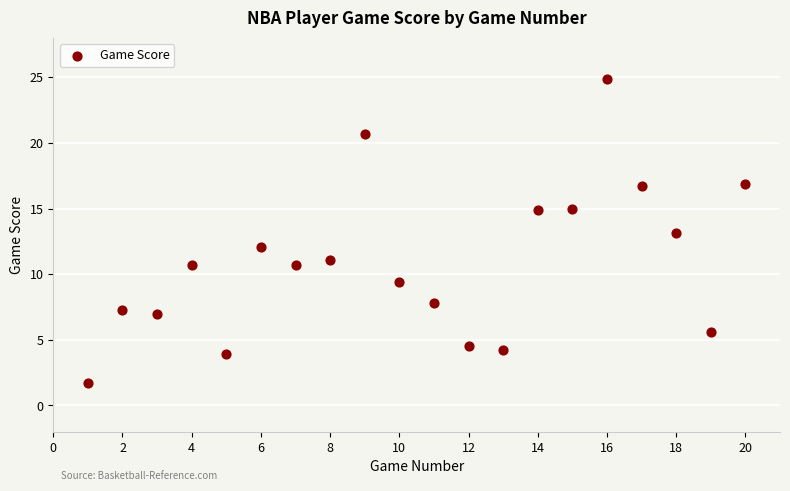

What is the range of X values (max minus min)?

19.0